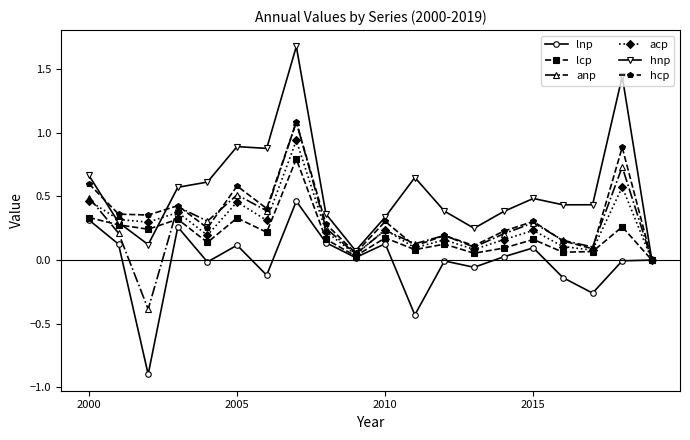

Which series has the largest total across all categories?

hnp